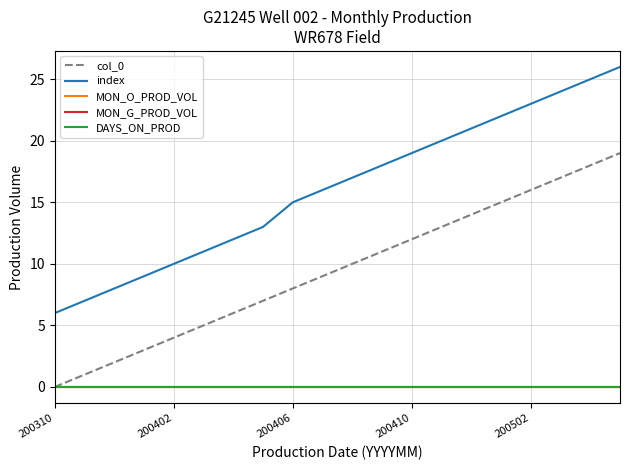

Does the chart have visible grid lines?

Yes